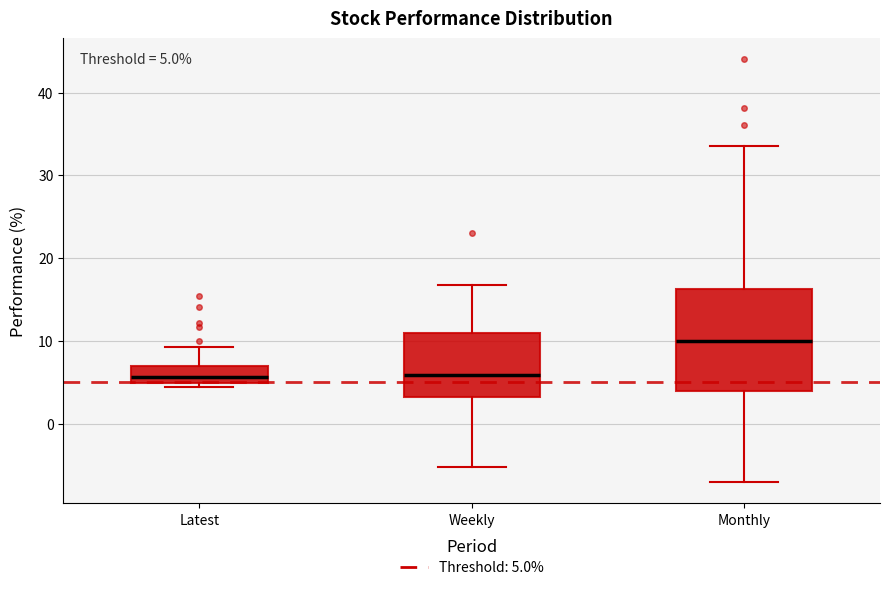

Comparing the boxes themselves (not the whiskers), which one is the tallest?

Monthly